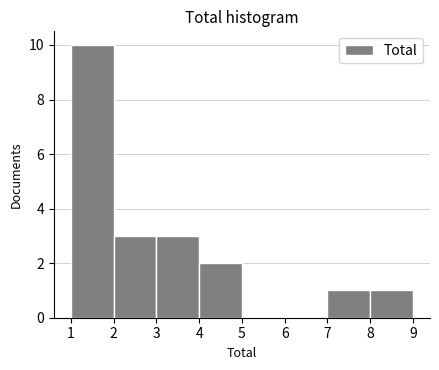

What is the height of the bar covering 8 to 9 on the x-axis? The values are not printed on the chart, so give them approximately, as read against the axis.

1